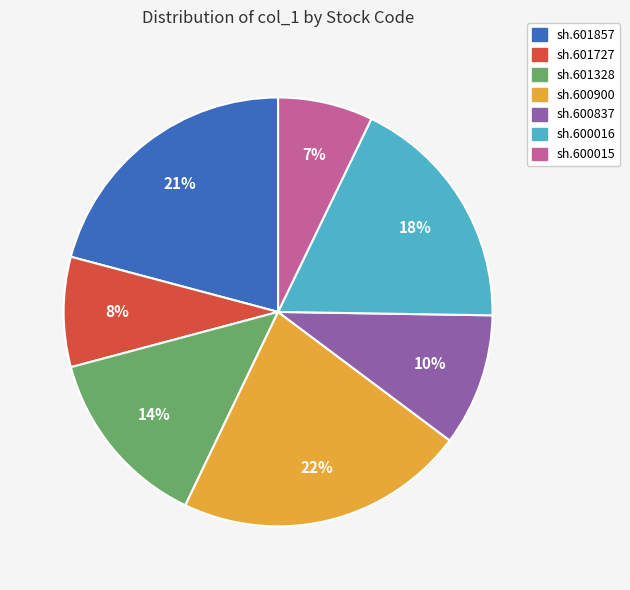

Count the number of slices in the pie.

7